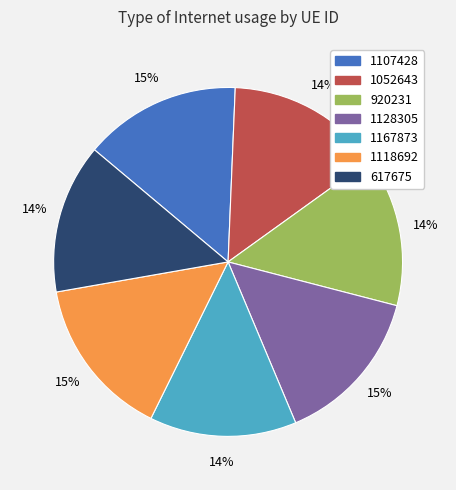

To the nearest percent, what is the average slice percentage?

14%